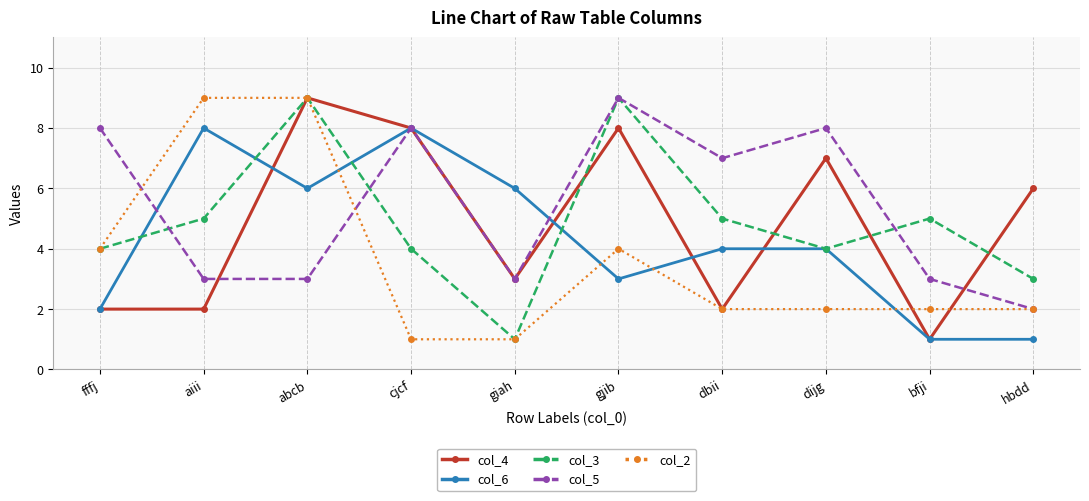

Is it true that col_3 equals 4 at dijg?

True